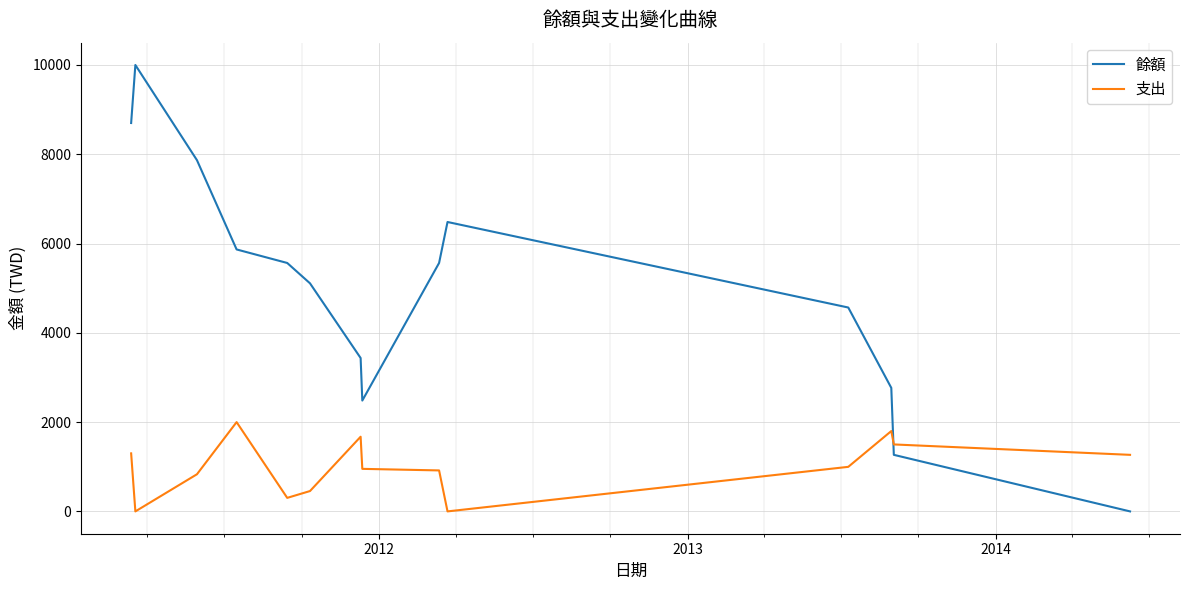

True or false: 餘額 and 支出 cross at least once.

True